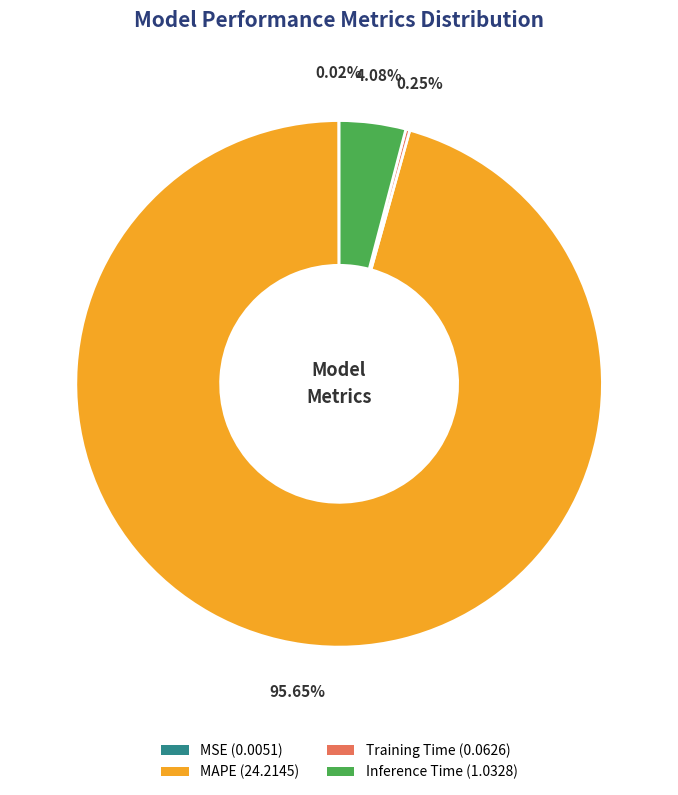

Combined, do MAPE (24.2145) and Inference Time (1.0328) account for over 50%?

Yes